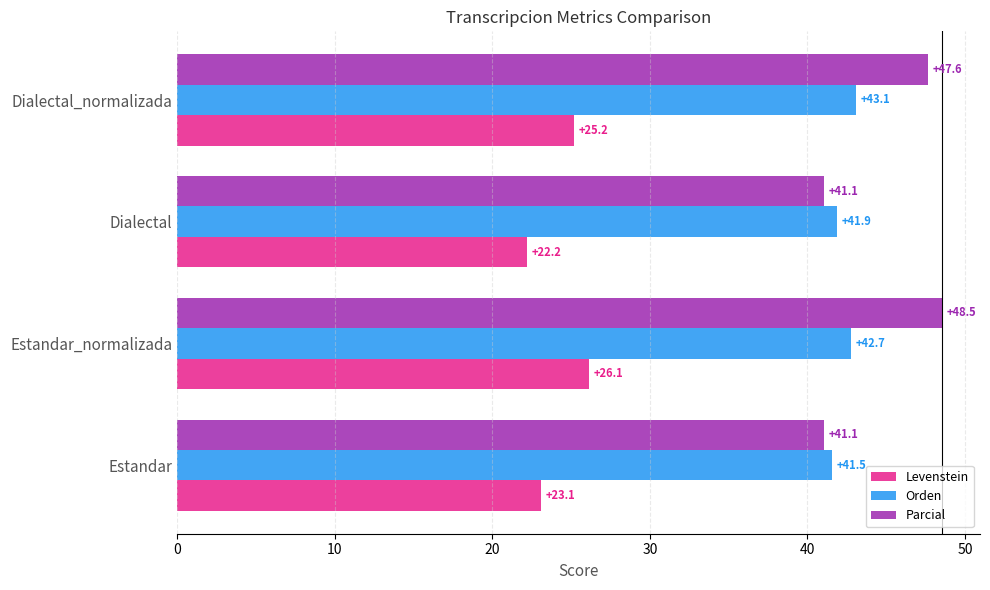

Count the number of data series in this chart.

3